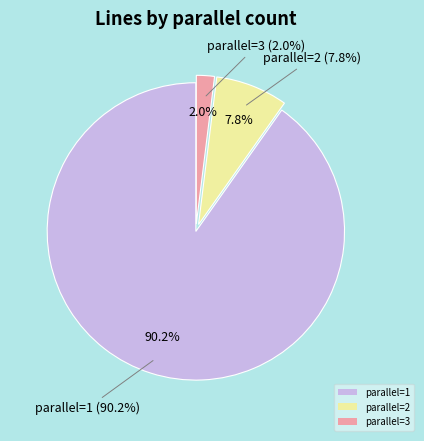

To the nearest percent, what is the difference between the largest and smallest slice percentages?

88%